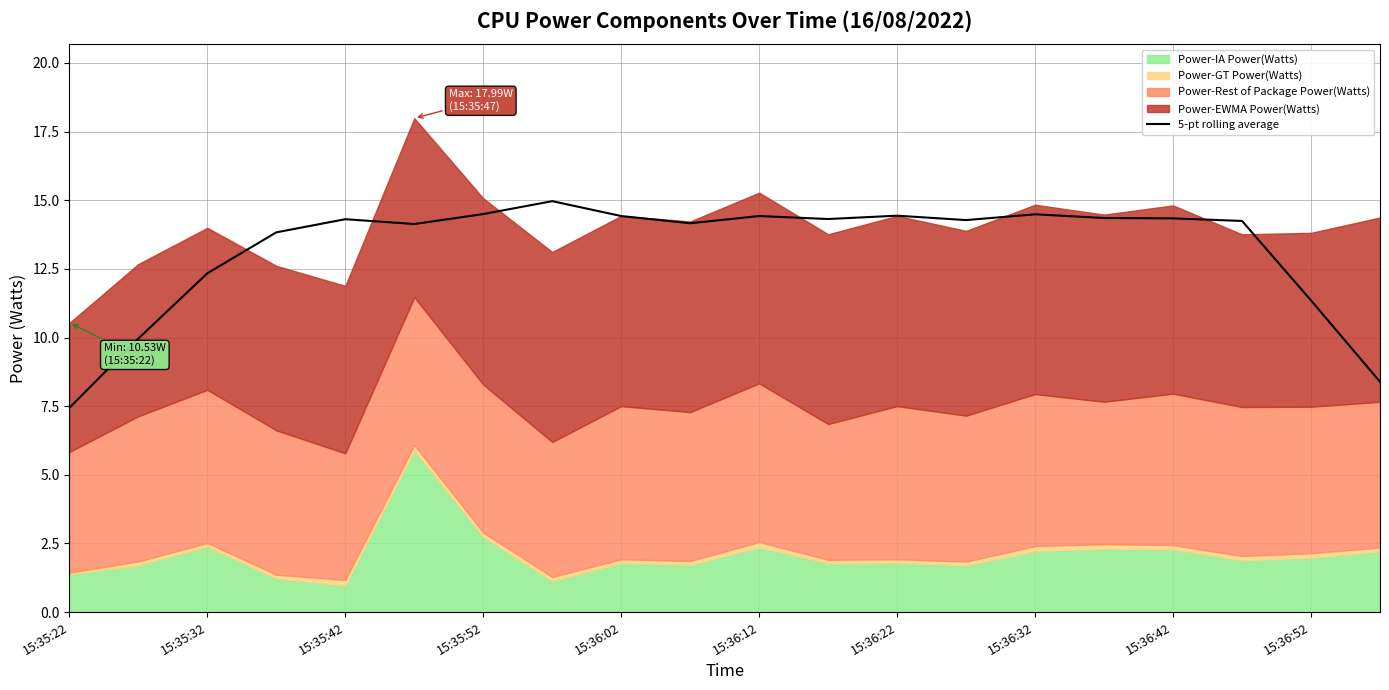

Reading right to left, what are all the values shown in this chart?

8.4	11.4	14.2	14.3	14.4	14.5	14.3	14.4	14.3	14.4	14.2	14.4	15.0	14.5	14.1	14.3	13.8	12.3	10.0	7.4